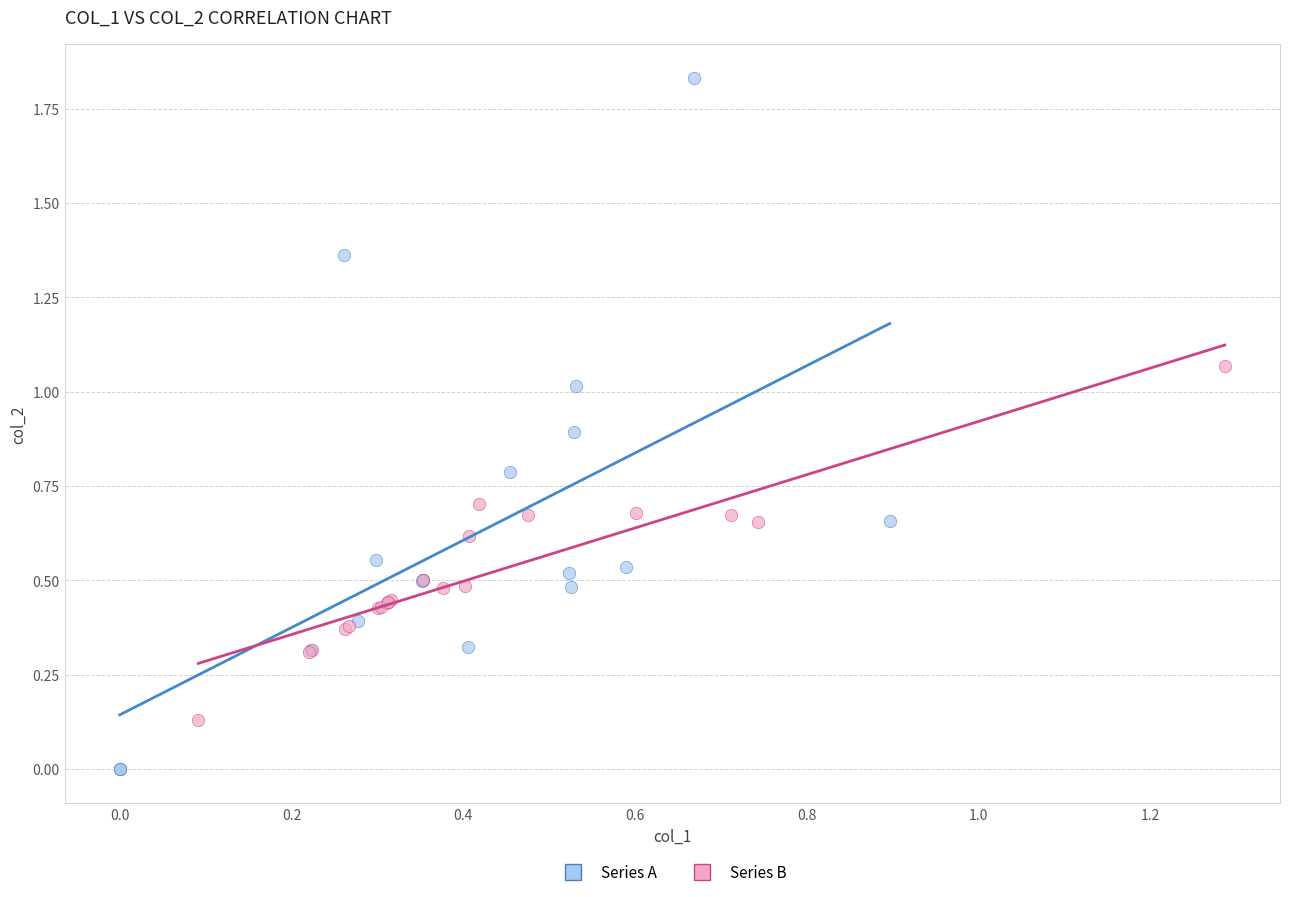

What are all the series names shown in the legend?

Series A, Series B